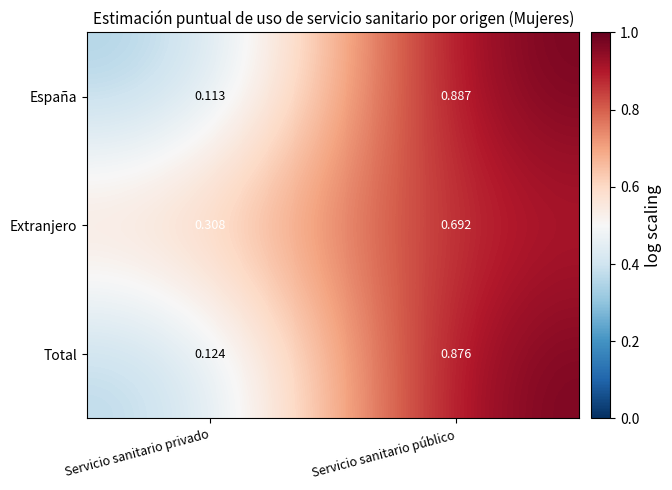

List the labels in order of Total value, smallest first.

Servicio sanitario privado, Servicio sanitario público